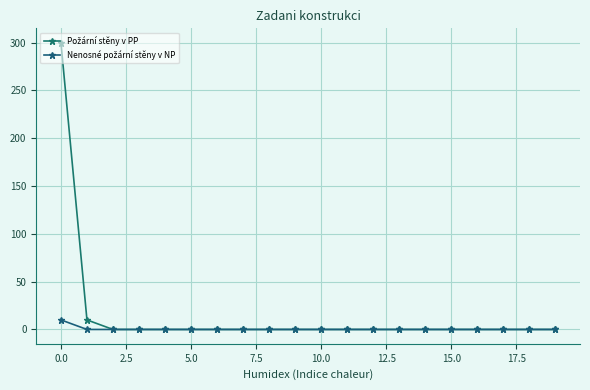

Which series has the largest total across all categories?

Požární stěny v PP